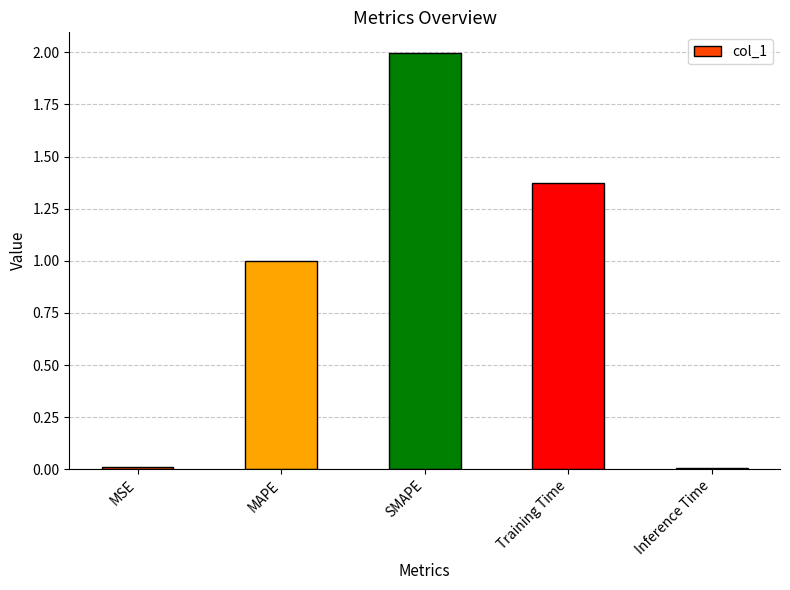

What is the difference between the maximum and minimum values?

2.0